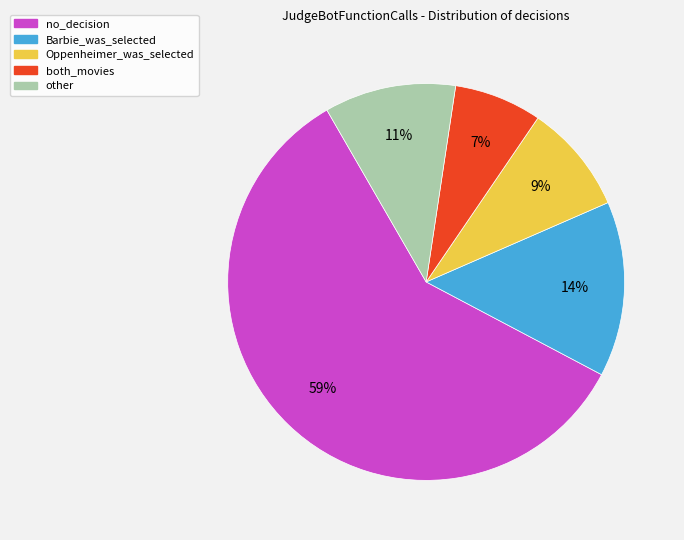

Is no_decision the majority of the pie?

Yes